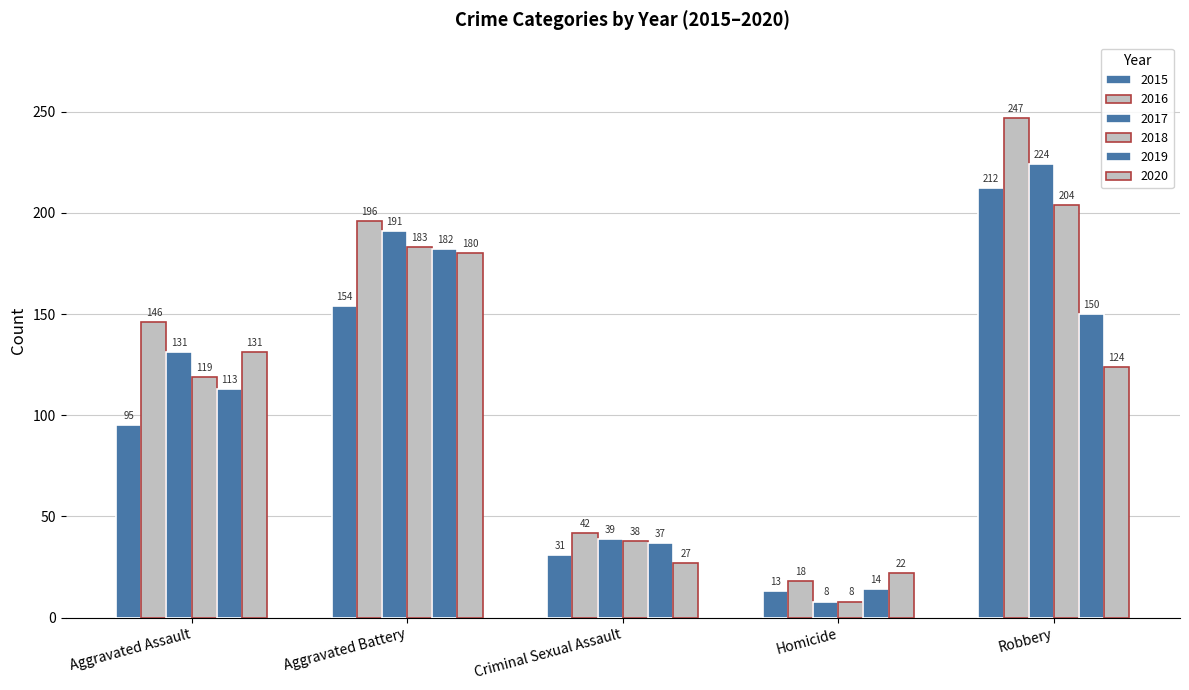

What is the spread (max minus min) of values at Aggravated Battery?

42